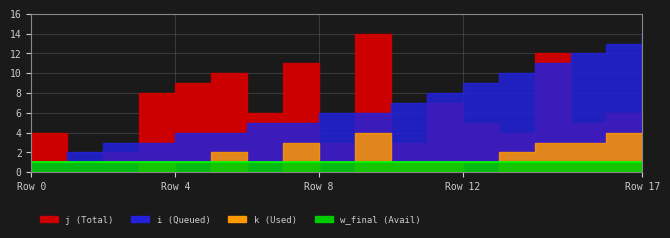

Between 5 and 13, which is larger?

13